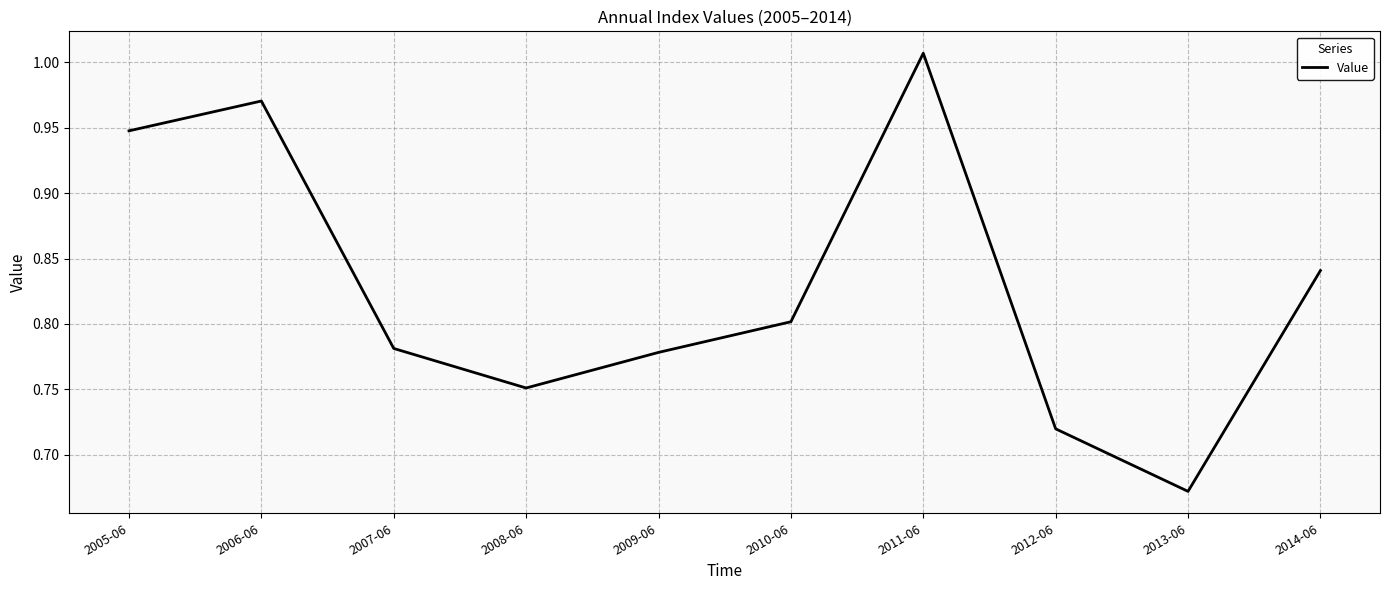

At which category does the chart reach its peak across all series?

2011-06